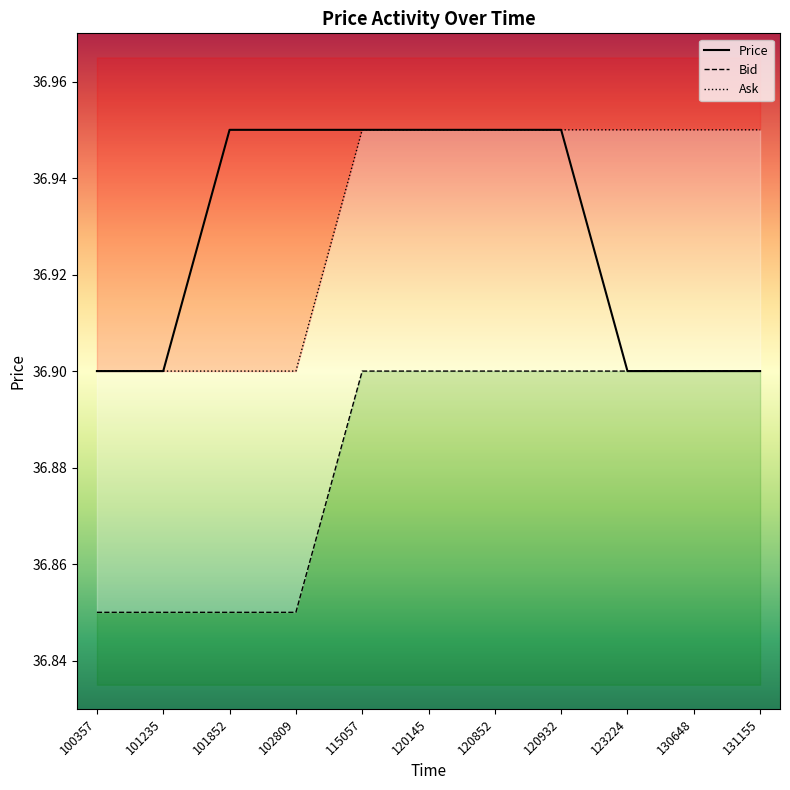

How many lines are shown in the chart?

3